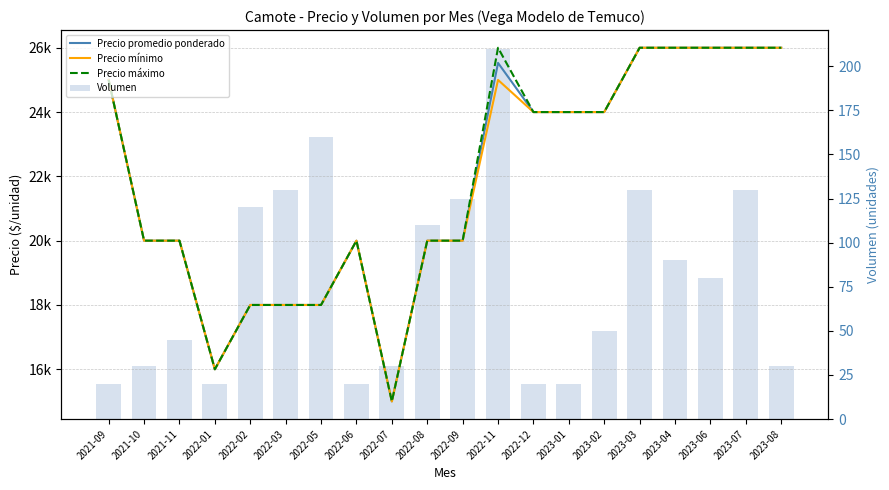

At how many categories does at least one series exceed 24179?

7